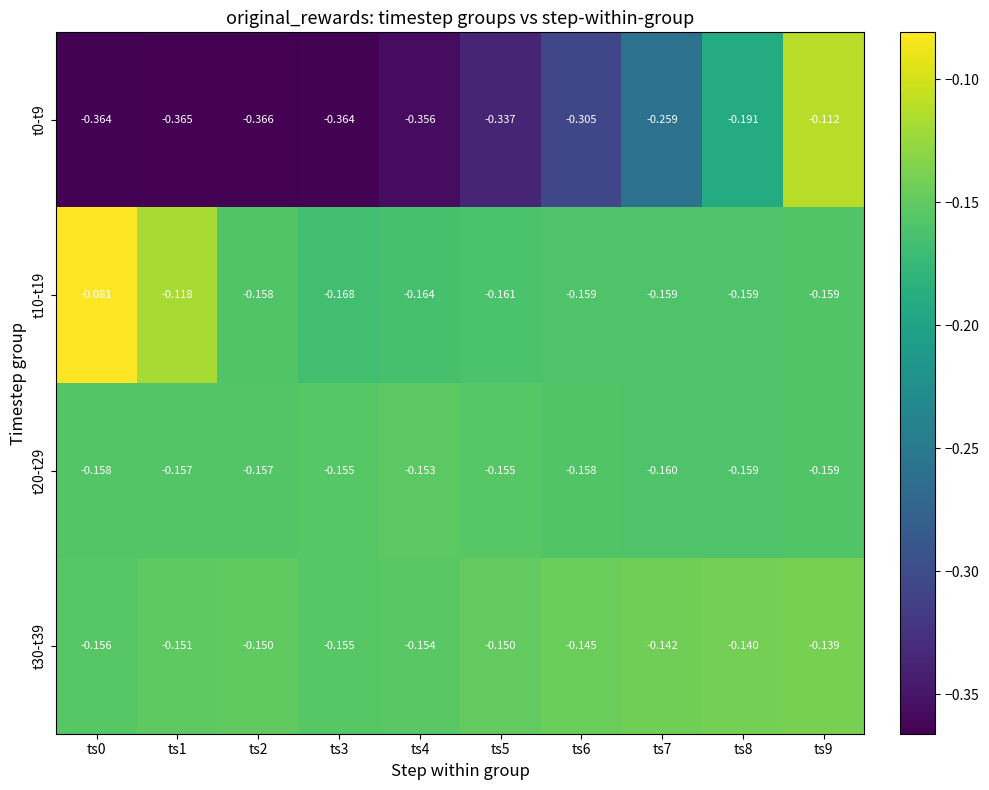

Which series changed the most between ts2 and ts5?

t0-t9